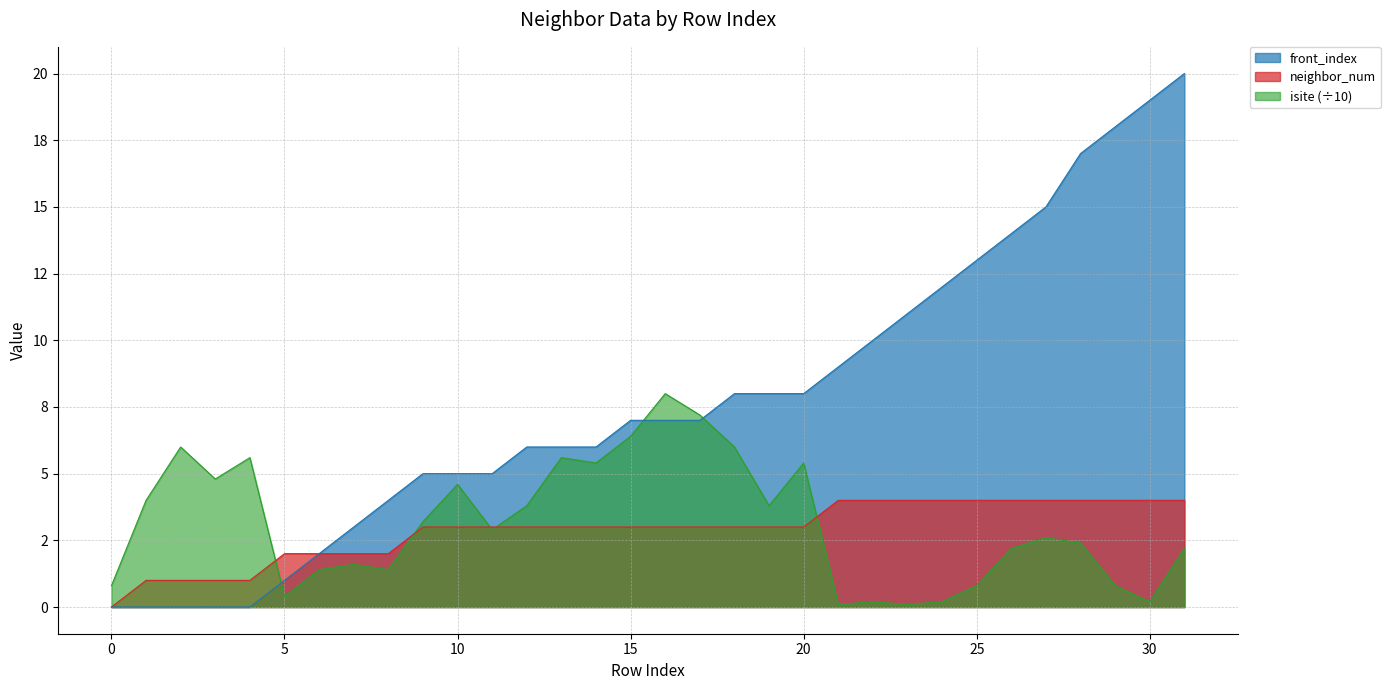

What are all the series names shown in the legend?

front_index, neighbor_num, isite (÷10)